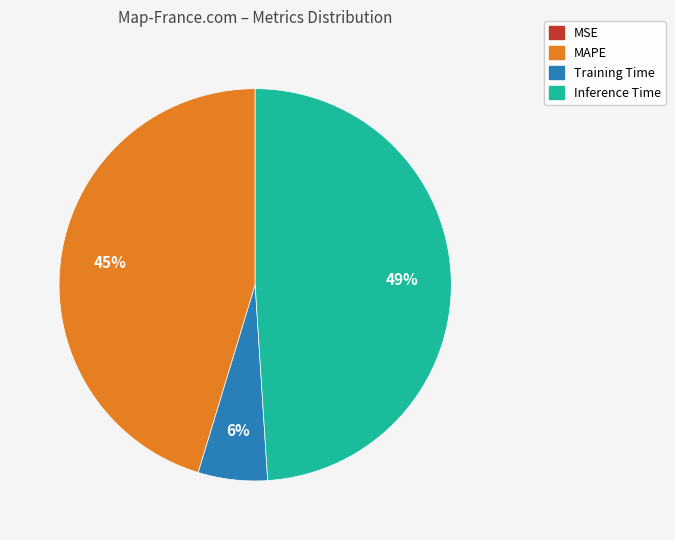

Is there a majority slice in this chart?

No